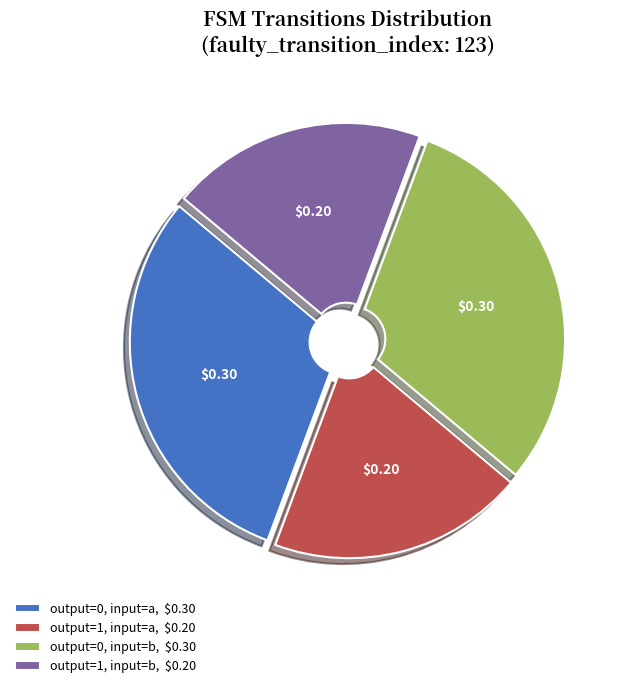

Does output=0, input=a, $0.30 account for over 50% of the chart?

No